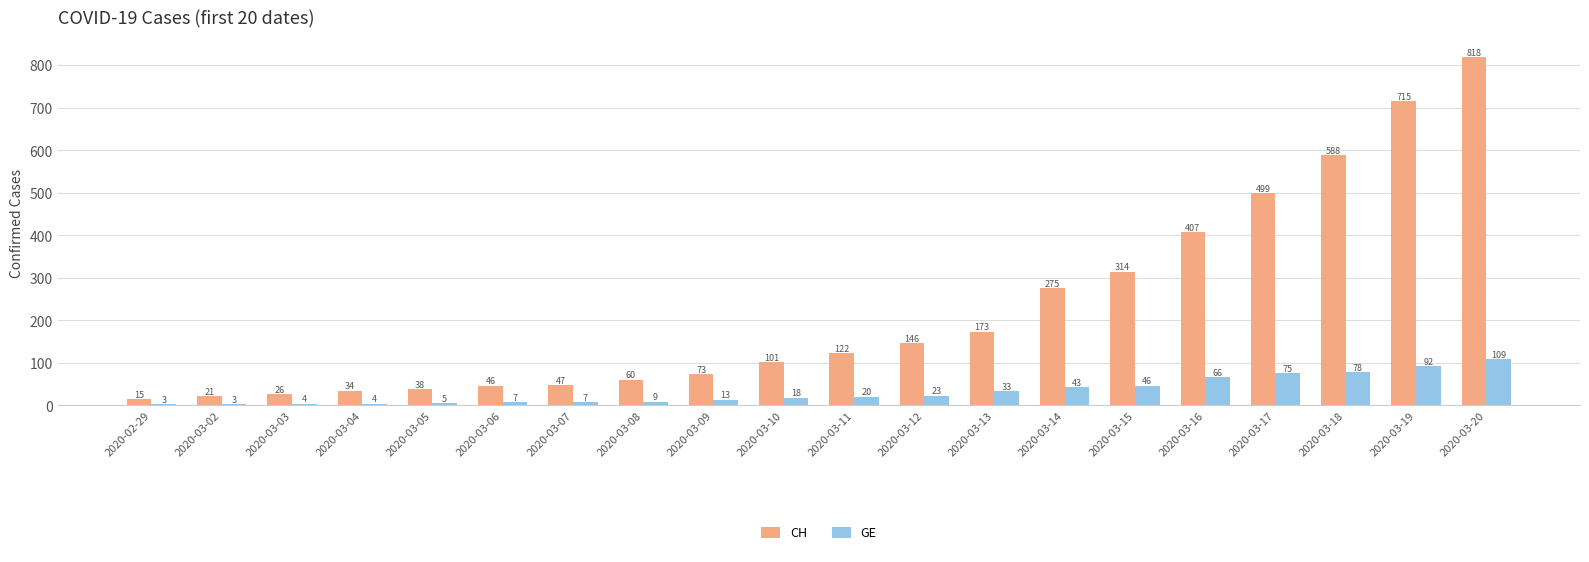

Rank the series by their maximum value, from lowest to highest.

GE, CH